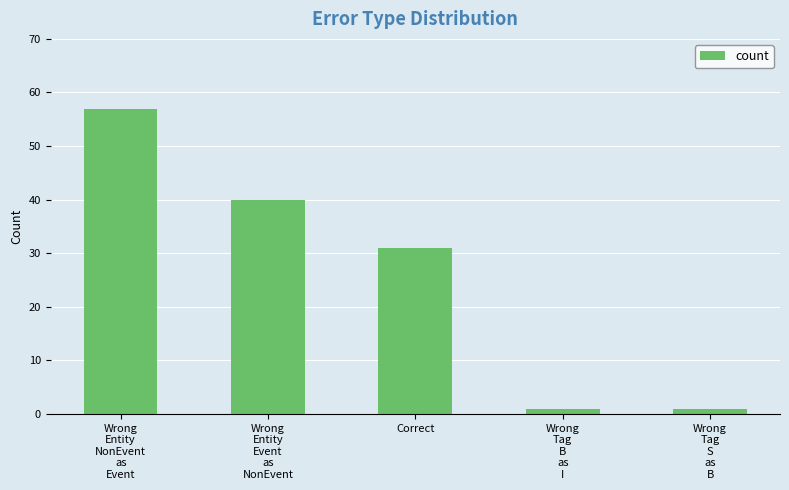

Reading right to left, transcribe all the data shown in this chart.

Wrong
Tag
S
as
B=1	Wrong
Tag
B
as
I=1	Correct=31	Wrong
Entity
Event
as
NonEvent=40	Wrong
Entity
NonEvent
as
Event=57